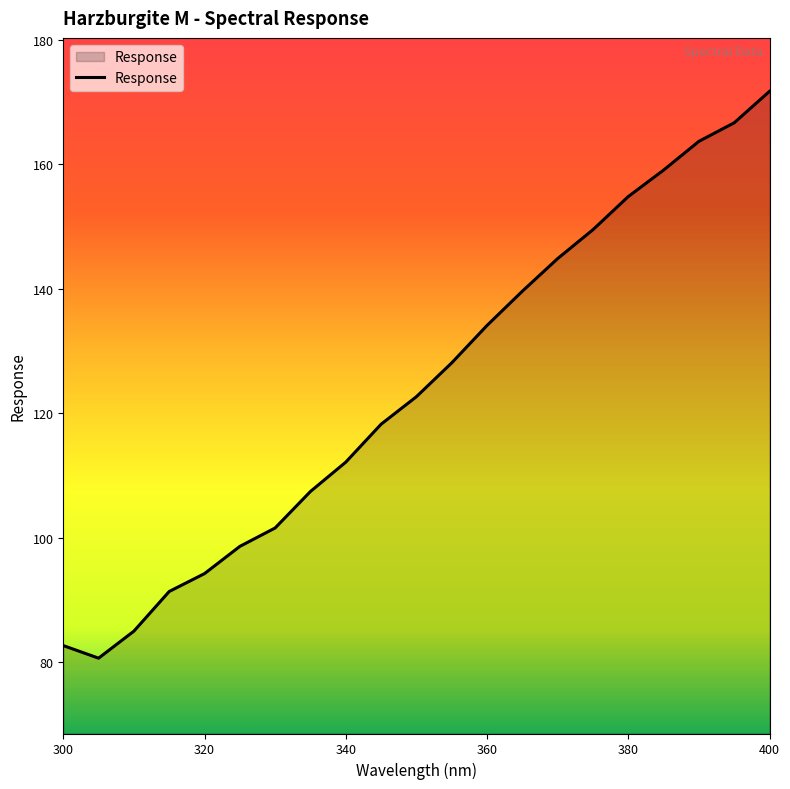

Reading left to right, extract all data points from this chart.

82.7	80.7	85.0	91.4	94.2	98.6	101.6	107.4	112.1	118.2	122.7	128.1	134.1	139.6	144.8	149.5	154.8	159.0	163.7	166.6	171.7